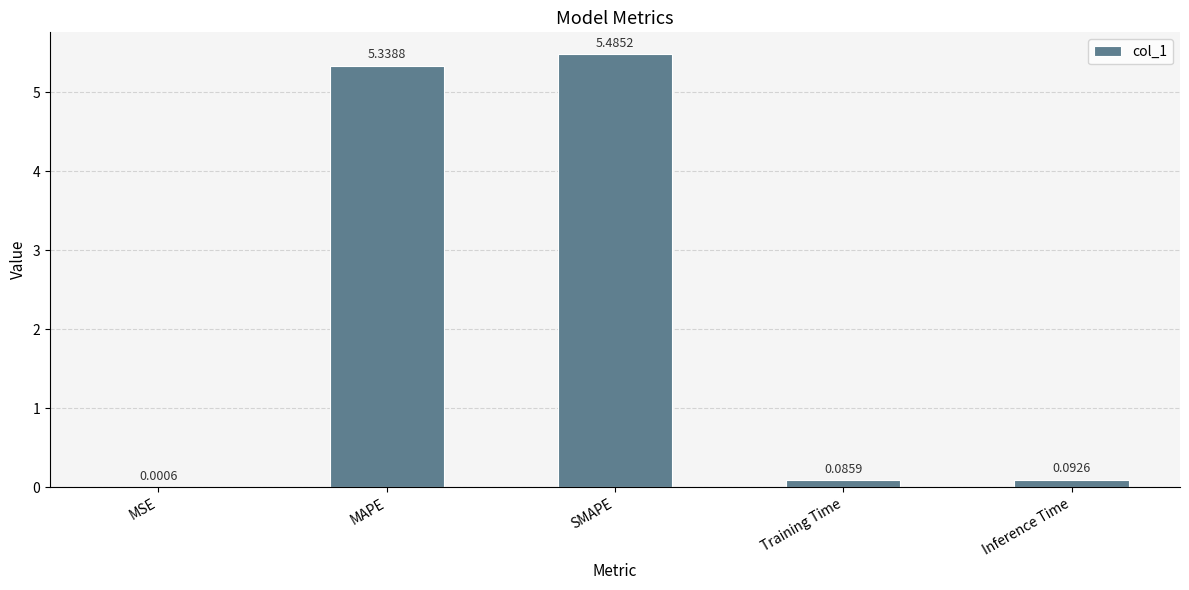

Which category has the highest value across all series?

SMAPE